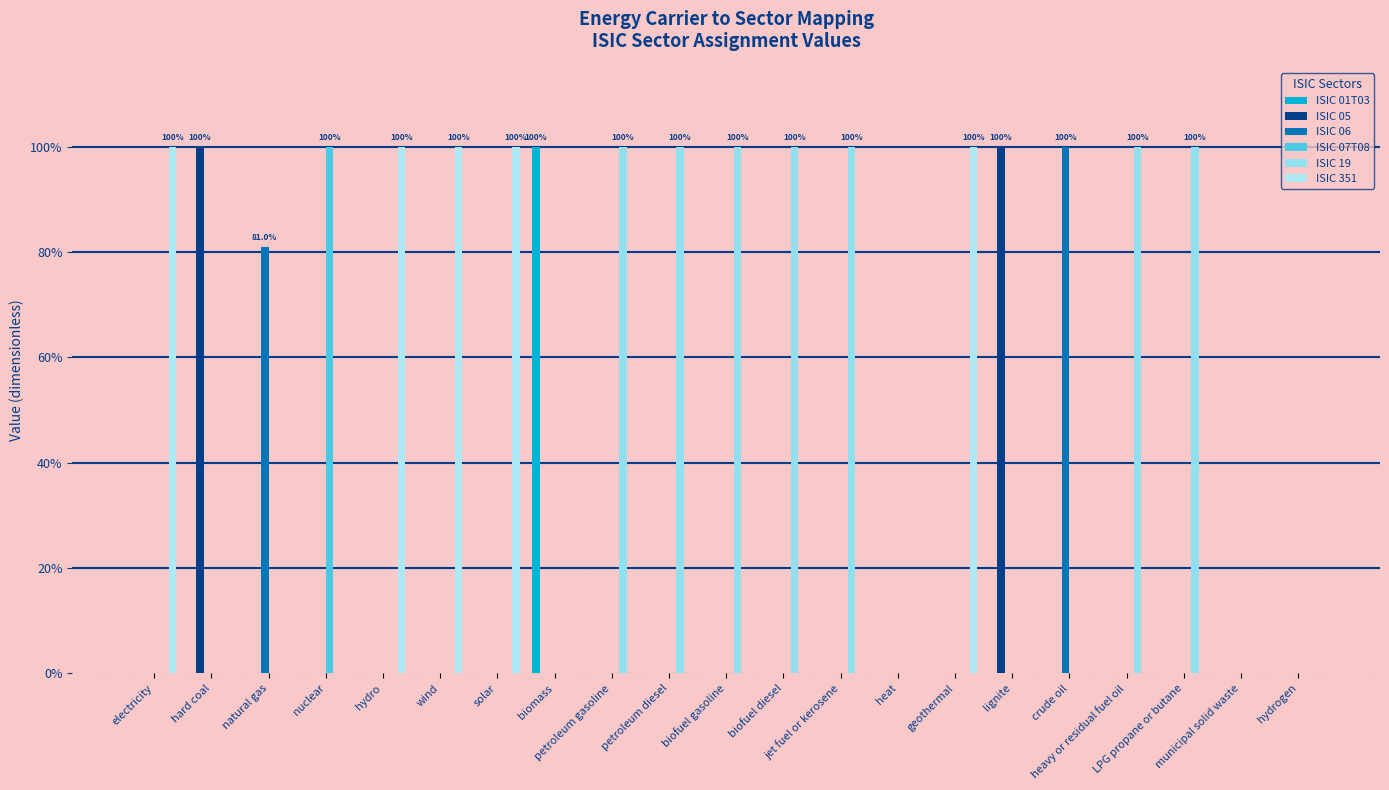

True or false: ISIC 06 has a value of 0.5 at electricity.

False